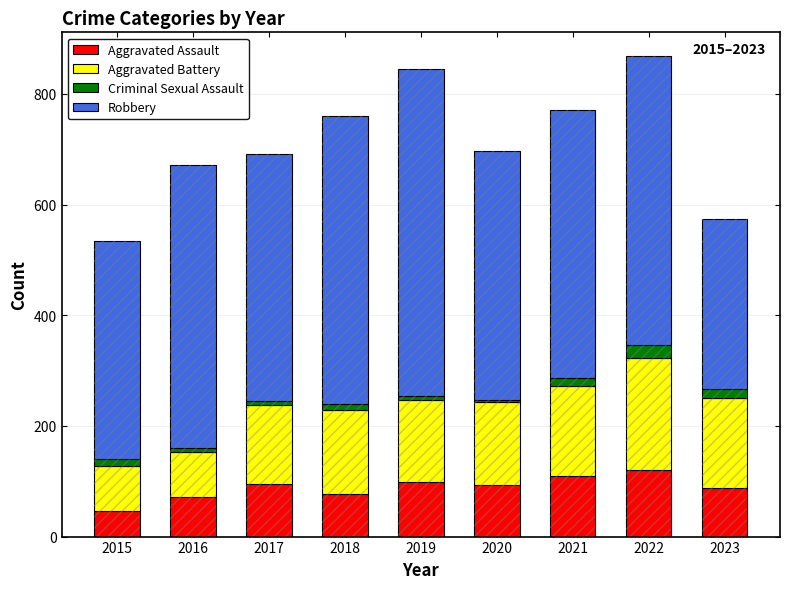

Which label corresponds to the largest value in the chart?

2019